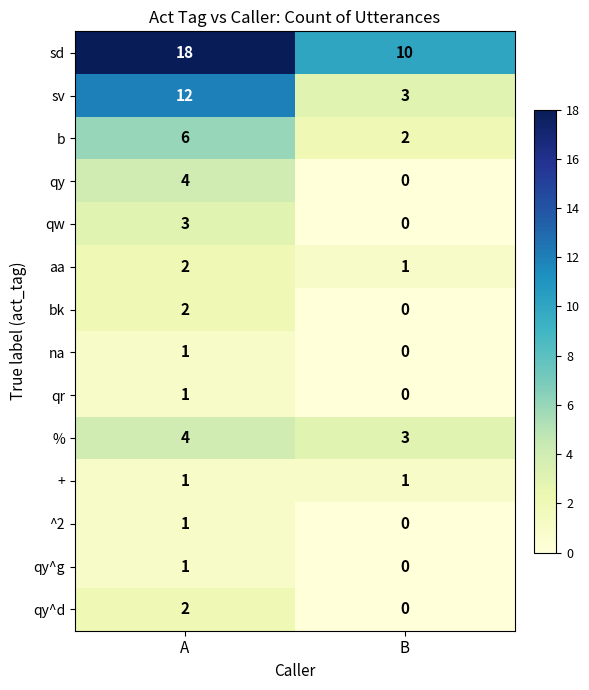

Which series has the largest range (max minus min)?

sv